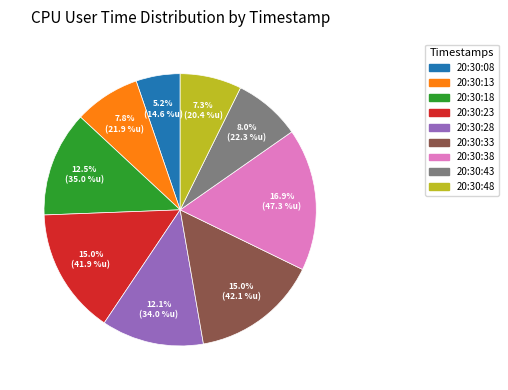

To the nearest percent, what portion does 20:30:28 represent?

12%